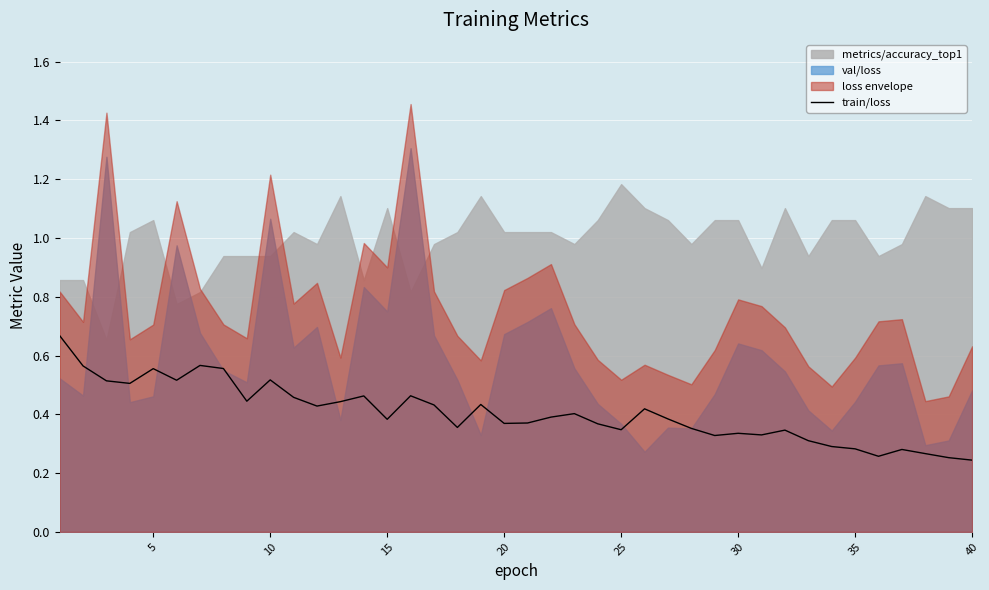

True or false: the data shows 0.2 at 35.

False